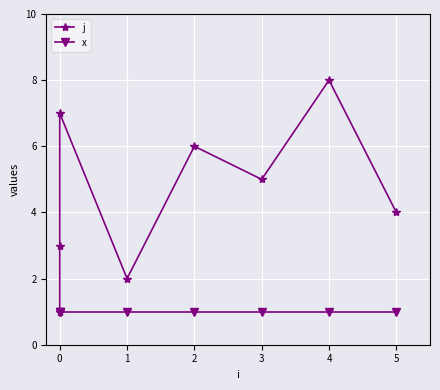

The j series shows 4 at 5. True or false?

True